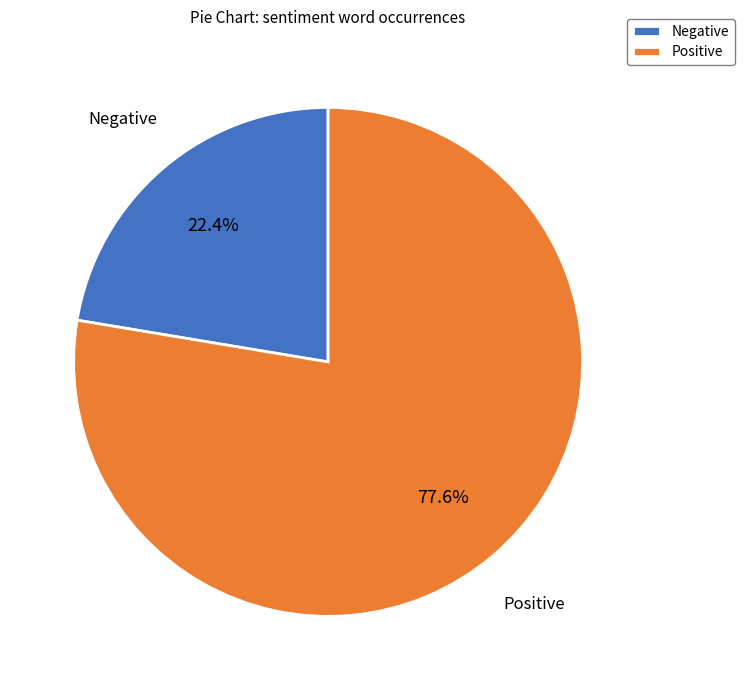

How many segments does this pie chart have?

2